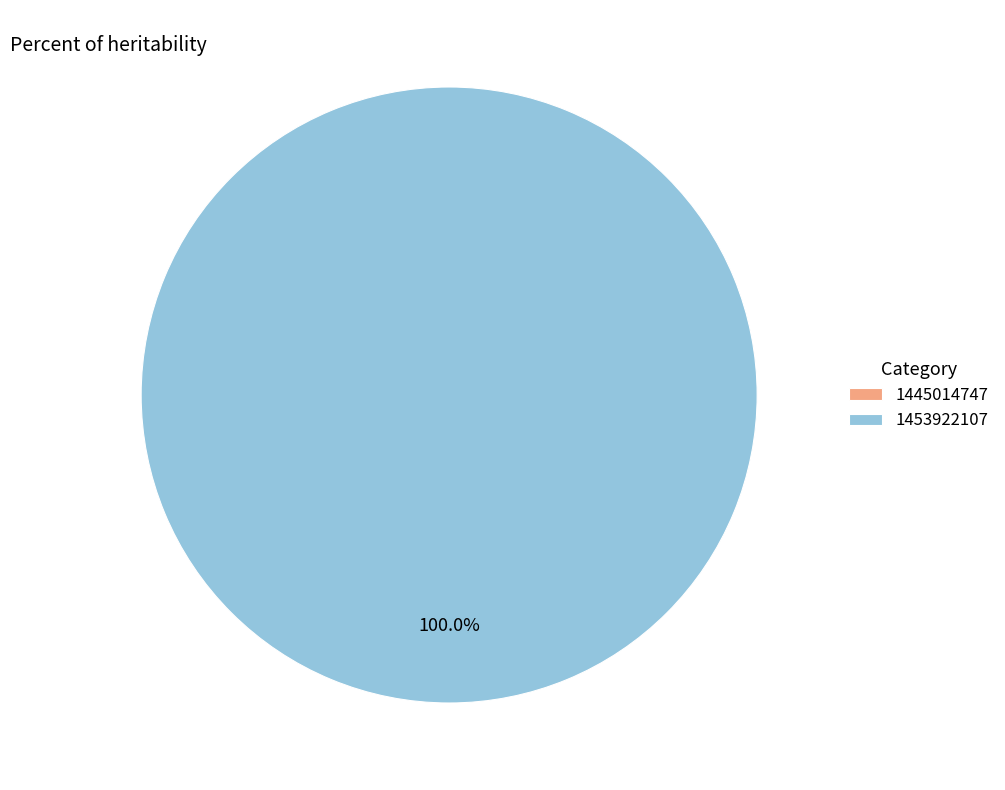

To the nearest percent, what is the difference between the 1453922107 and 1445014747 slice percentages?

100%